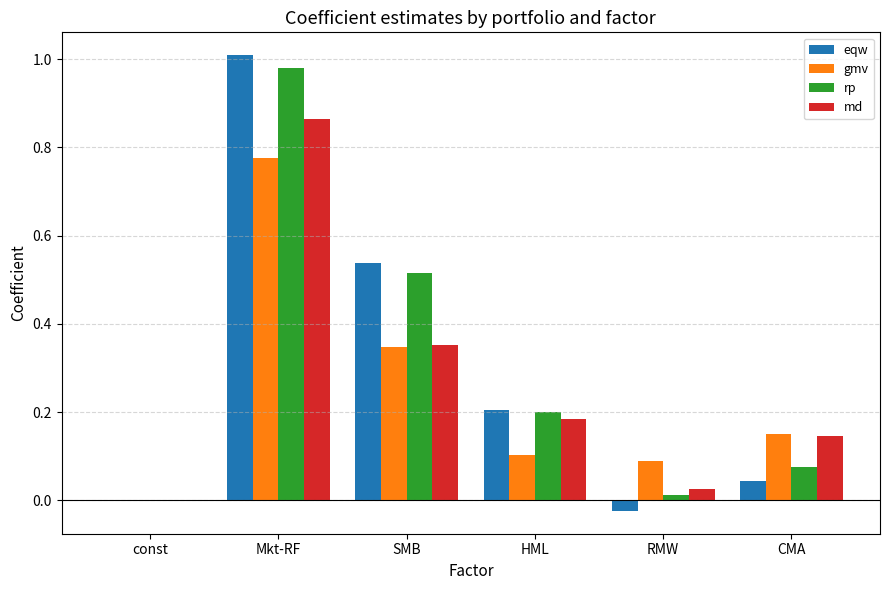

The eqw series shows 0.4 at SMB. True or false?

False